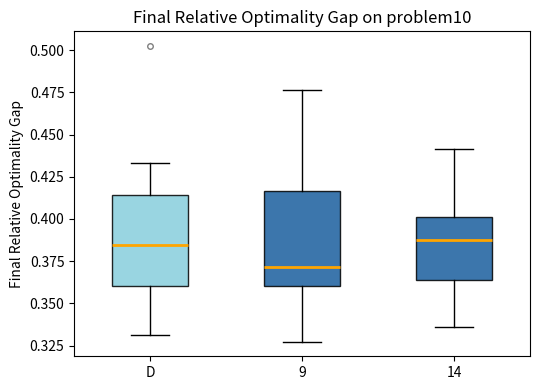

Where does the lower whisker of the box for 9 end on the y-axis? The values are not printed on the chart, so give them approximately, as read against the axis.

0.325